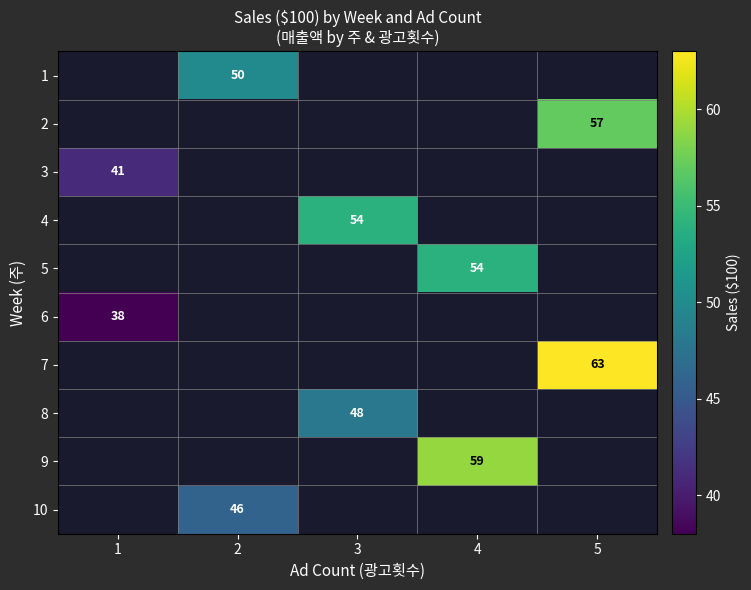

The value of 1 at 2 is 76. True or false?

False